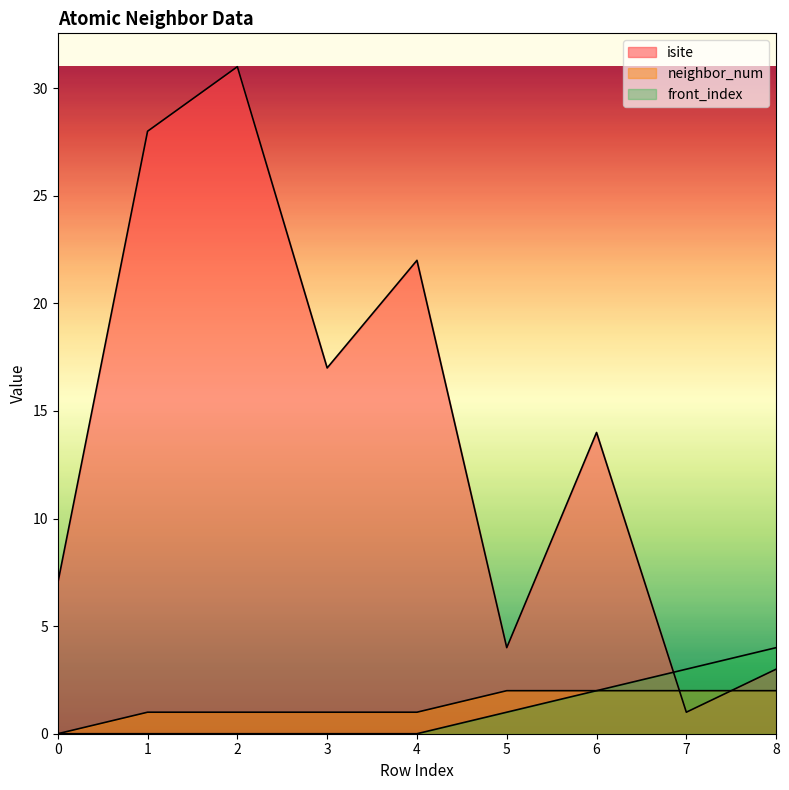

Which series has the largest total across all categories?

isite